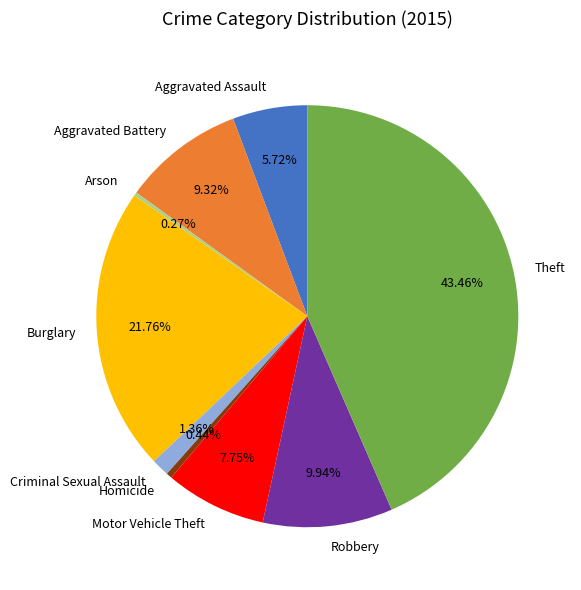

To the nearest percent, what is the difference between the largest and smallest slice percentages?

43%